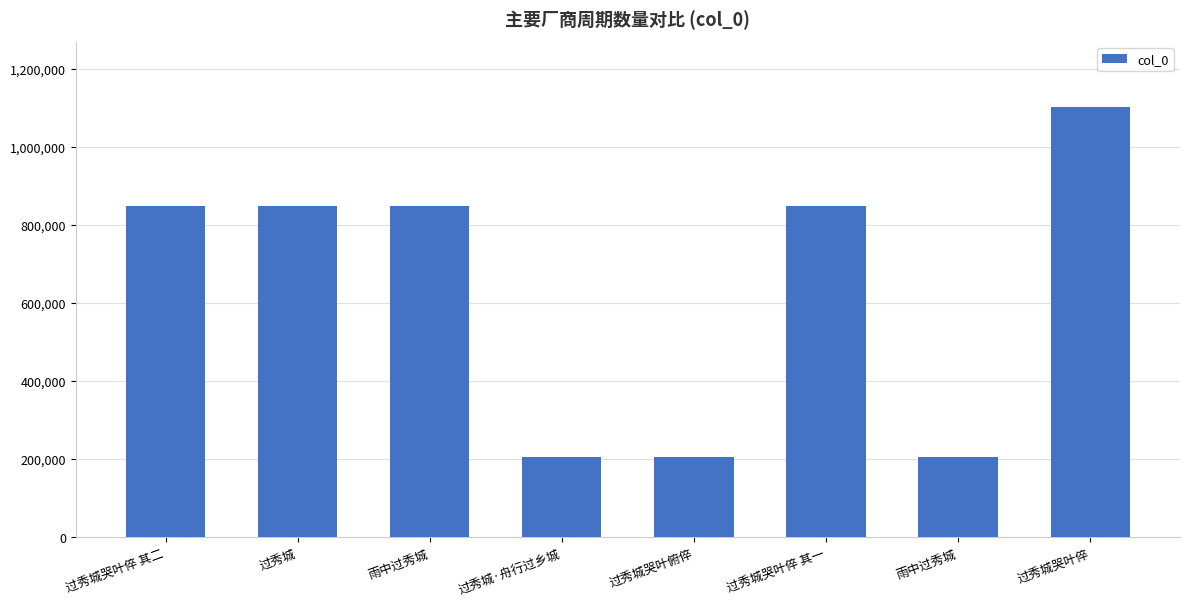

List the labels in order of value, smallest first.

过秀城哭叶俯倅, 雨中过秀城, 过秀城·舟行过乡城, 雨中过秀城, 过秀城哭叶倅 其一, 过秀城哭叶倅 其二, 过秀城, 过秀城哭叶倅